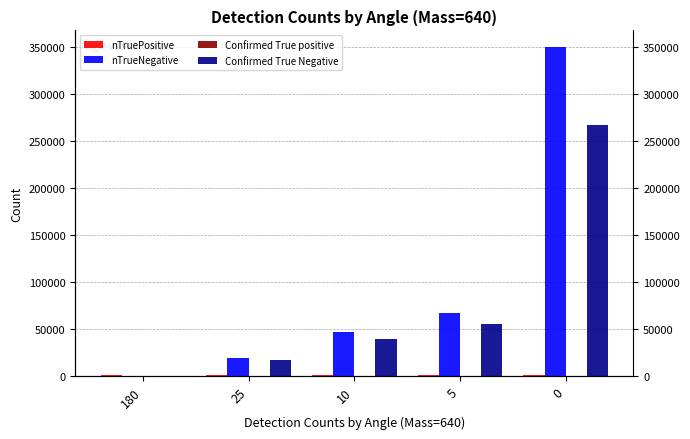

The value of Confirmed True Negative at 0 is 399755. True or false?

False